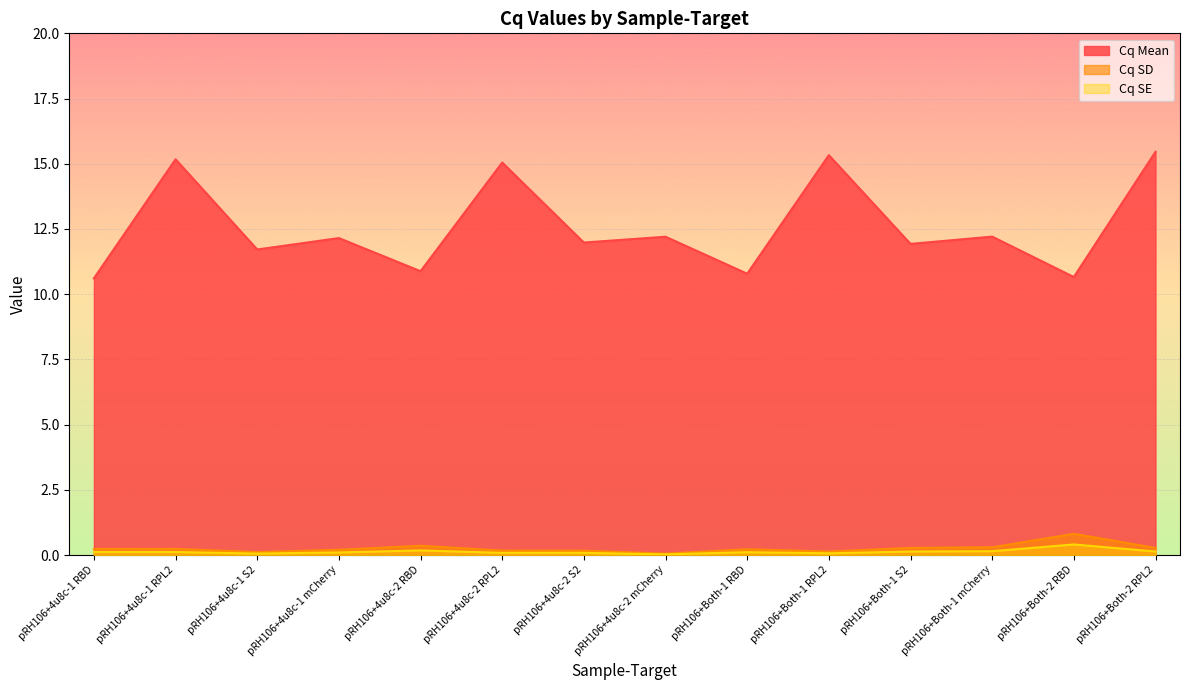

Is it true that Cq SE equals 0.1 at pRH106+Both-1 RPL2?

False